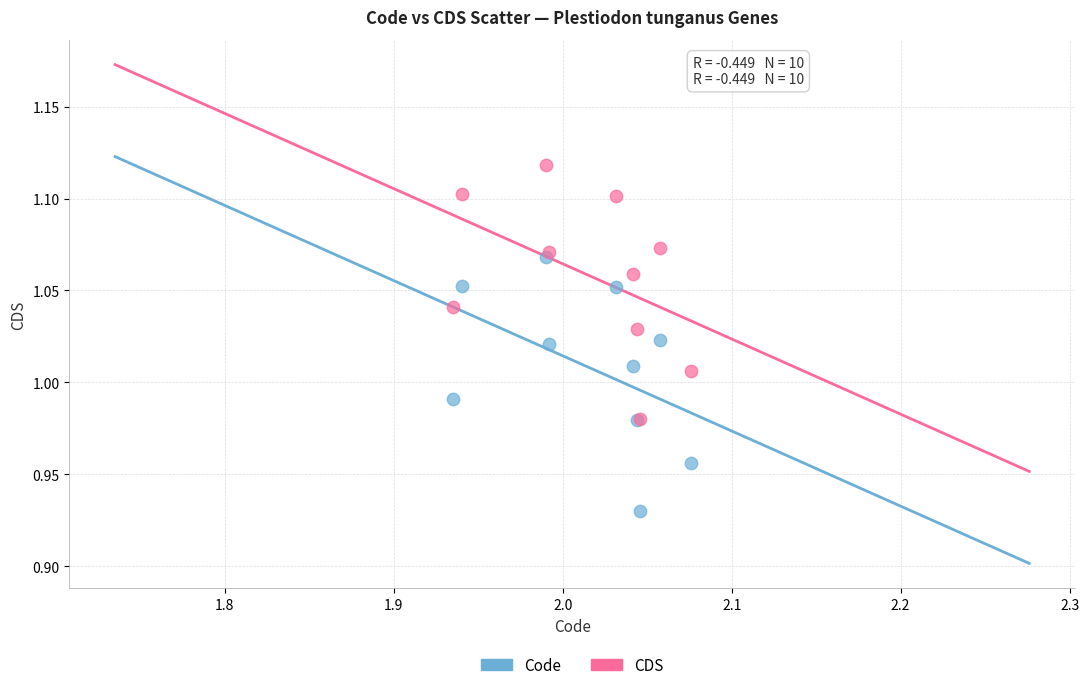

Which series contains the highest Y value?

CDS